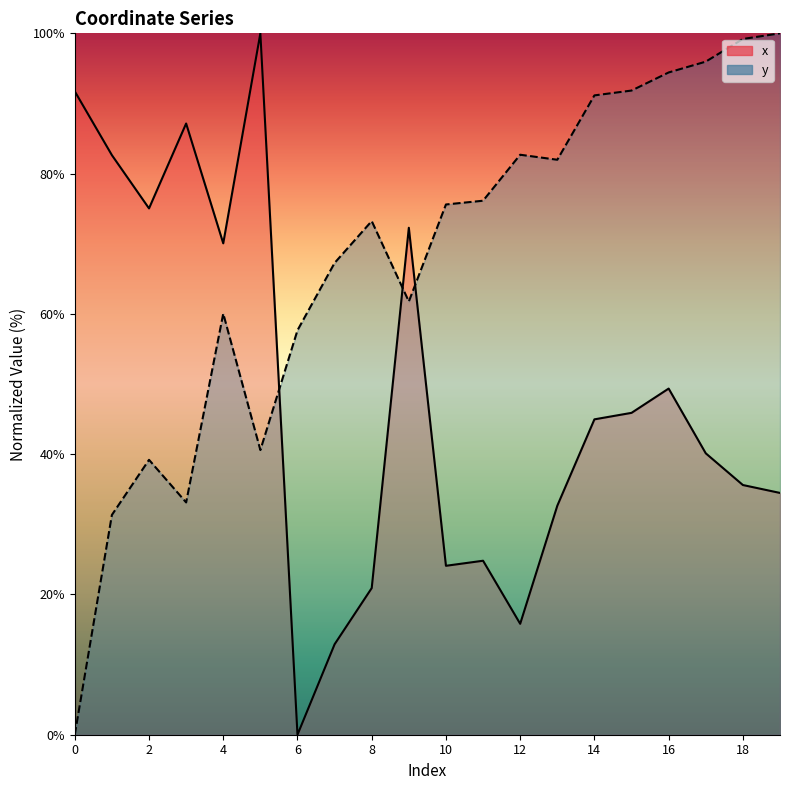

True or false: y has more than 2 points higher than both neighbors.

True